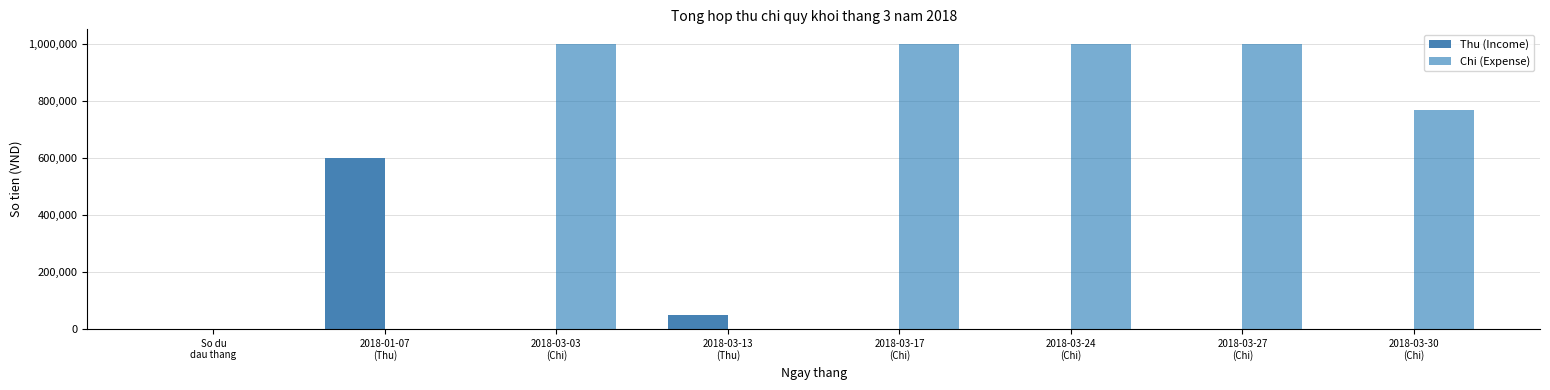

Which series has the largest total across all categories?

Chi (Expense)